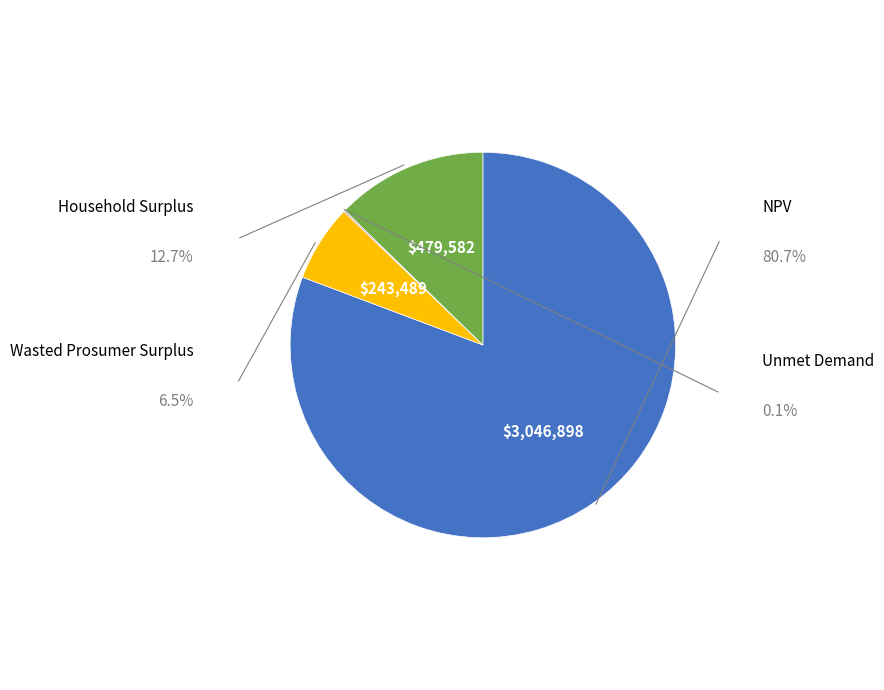

Is there a majority slice in this chart?

Yes